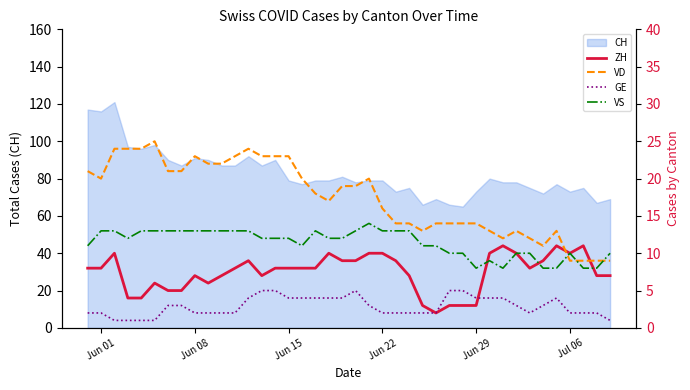

True or false: ZH and VS intersect in this chart.

True